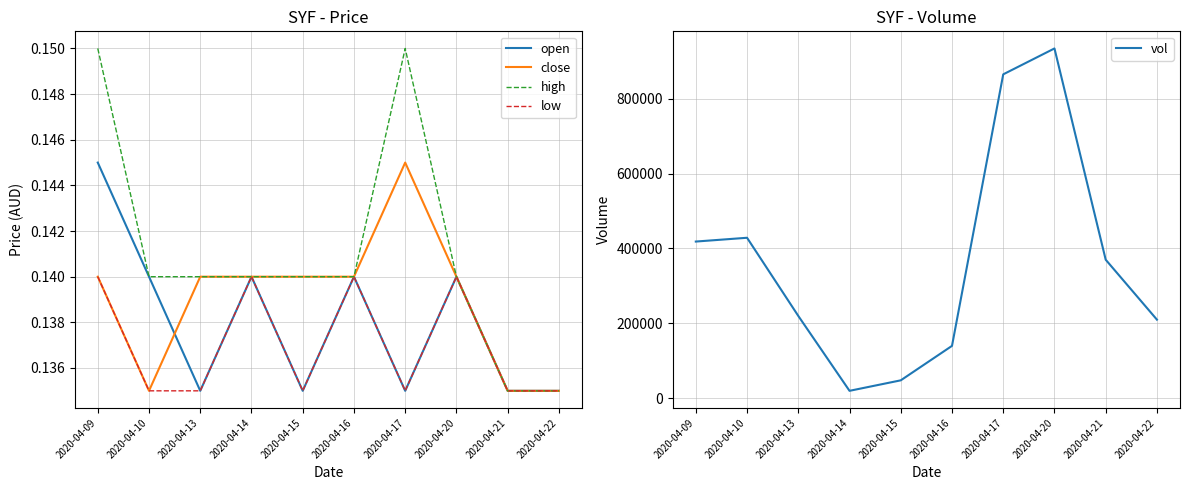

Which series changed the most between 2020-04-14 and 2020-04-16?

vol